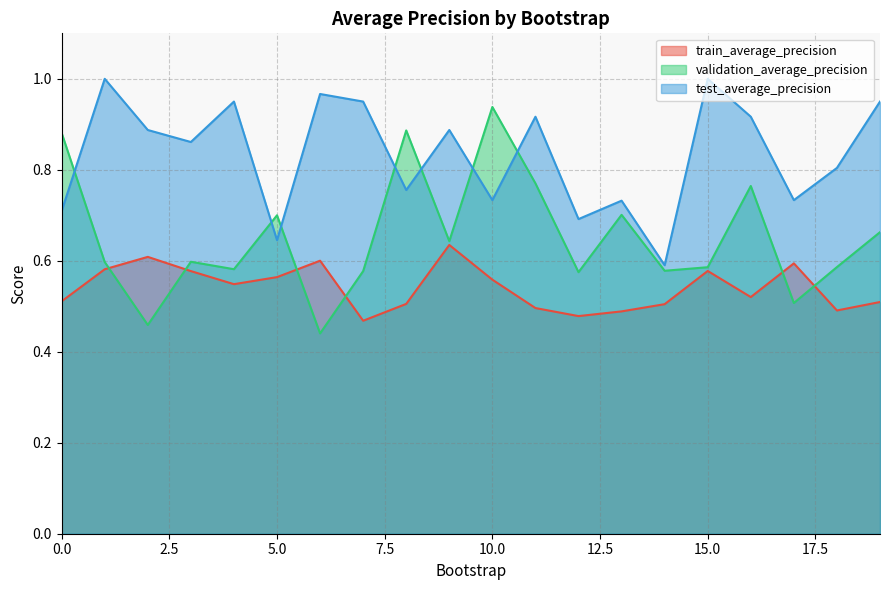

Which category has the highest value in the train_average_precision series?

9